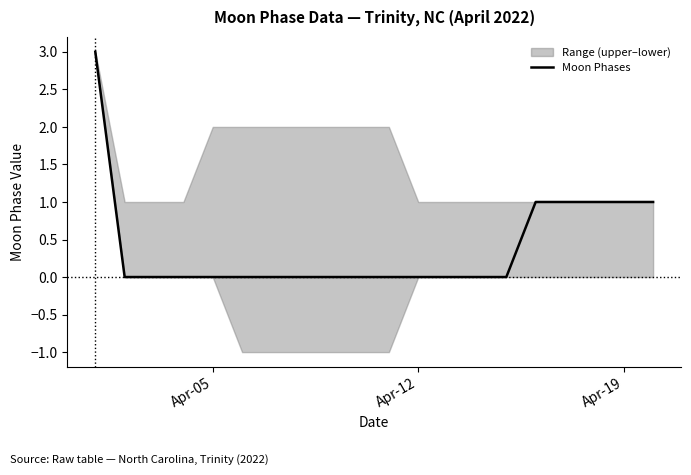

Is it true that the value at 19 is 2?

False